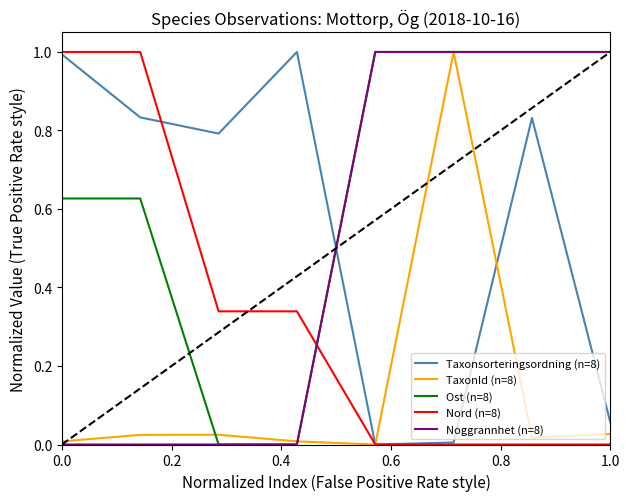

Which series has the largest total across all categories?

Ost (n=8)